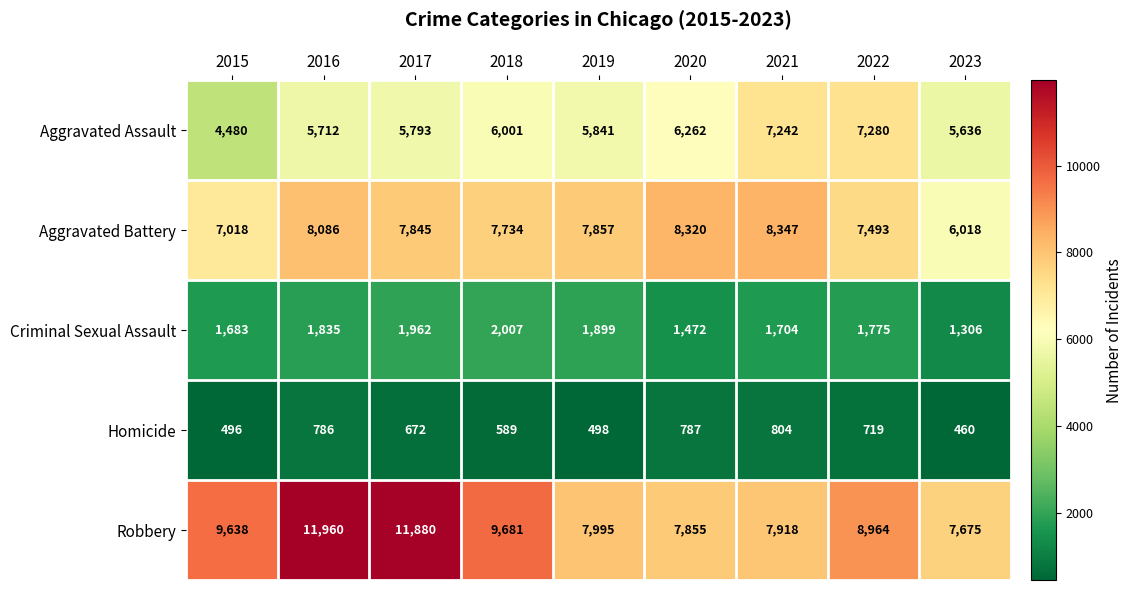

How many values in the Criminal Sexual Assault series are below 1775?

4